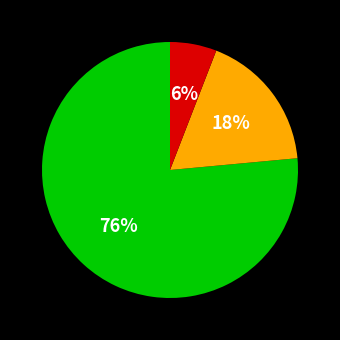

To the nearest percent, what is the average slice percentage?

33%